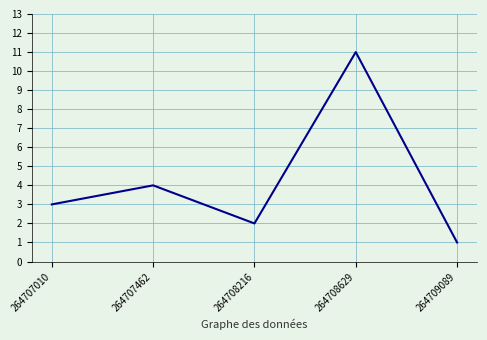

Reading left to right, transcribe all the data shown in this chart.

3	4	2	11	1